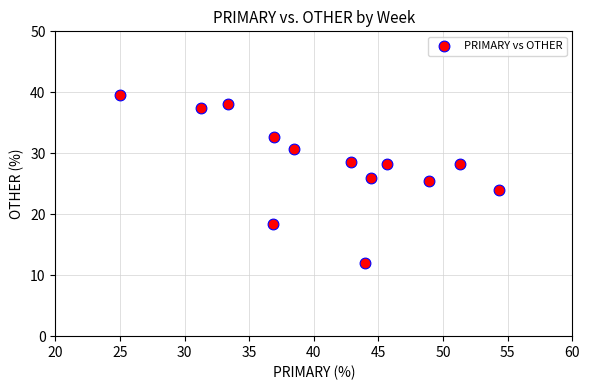

What is the range of X values (max minus min)?

29.3